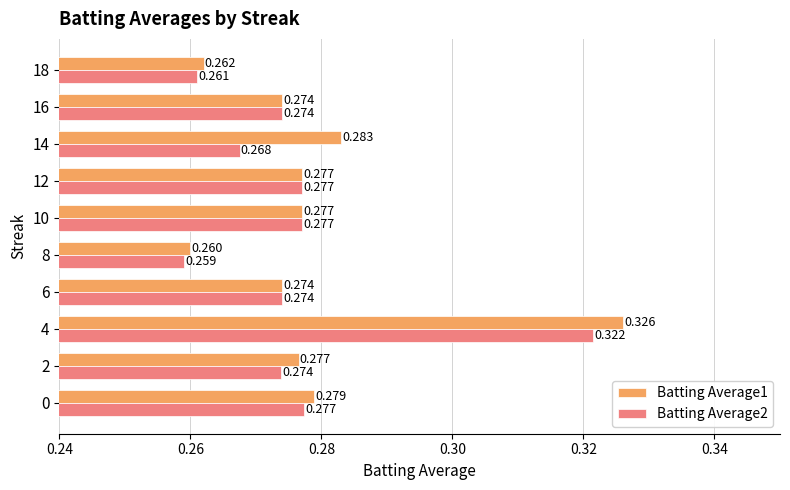

Is the value of Batting Average1 at 4 greater than the value of Batting Average2 at 14?

Yes